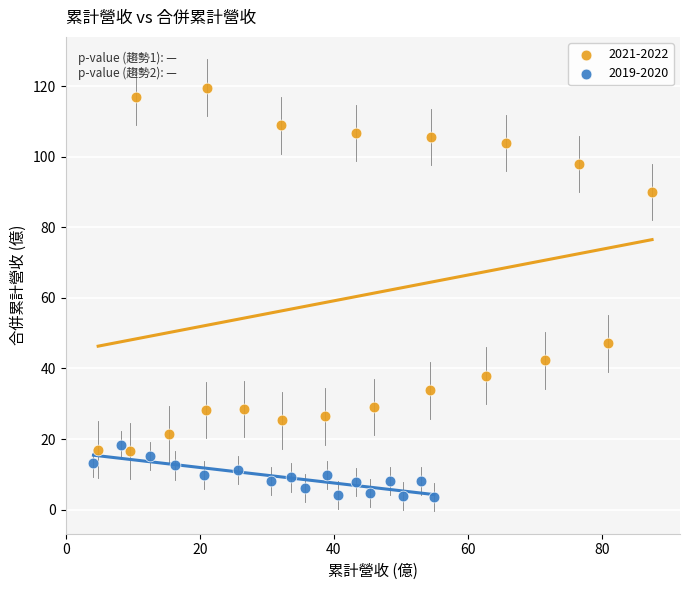

Which series has the widest spread of Y values?

2021-2022